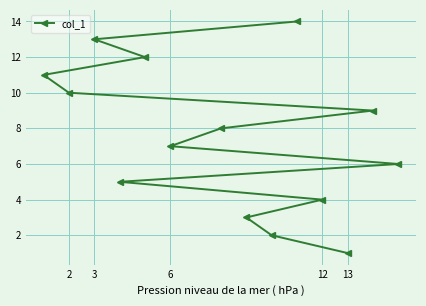

Reading left to right, what are all the values shown in this chart?

11	10	13	5	12	7	8	3	2	14	4	1	9	6